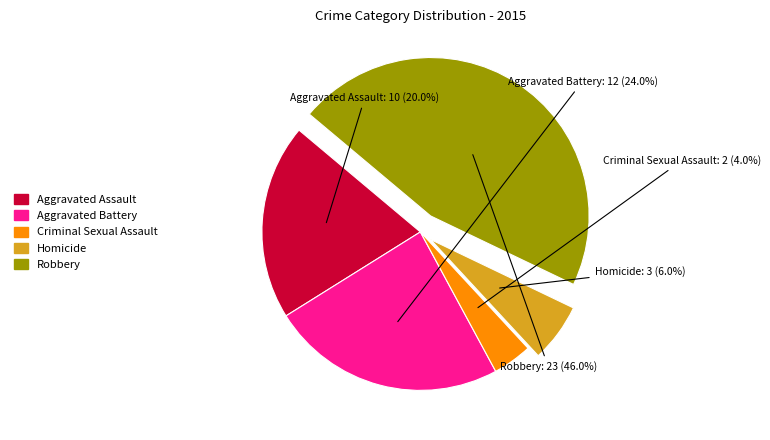

How many segments does this pie chart have?

5